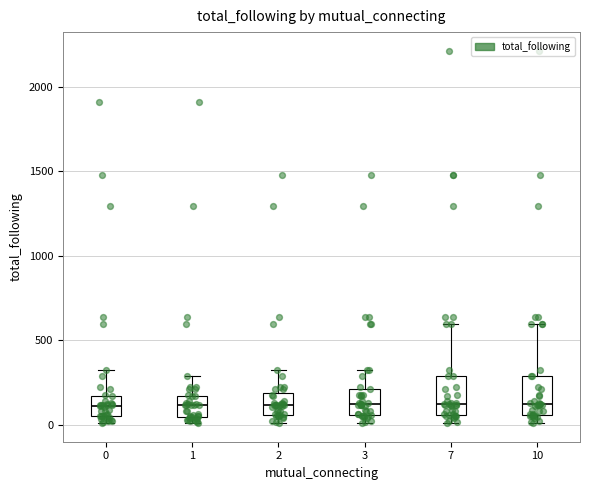

Reading left to right, read every box against the y-axis: the position of its median line, the range the box covers, and the ends of its whiskers. The values are not printed on the chart, so give them approximately, as read against the axis.

0: median 100, box 50 to 150, whiskers 0 to 300
1: median 100, box 50 to 150, whiskers 0 to 300
2: median 100, box 50 to 200, whiskers 0 to 300
3: median 100, box 50 to 200, whiskers 0 to 300
7: median 100, box 50 to 300, whiskers 0 to 600
10: median 100, box 50 to 300, whiskers 0 to 600